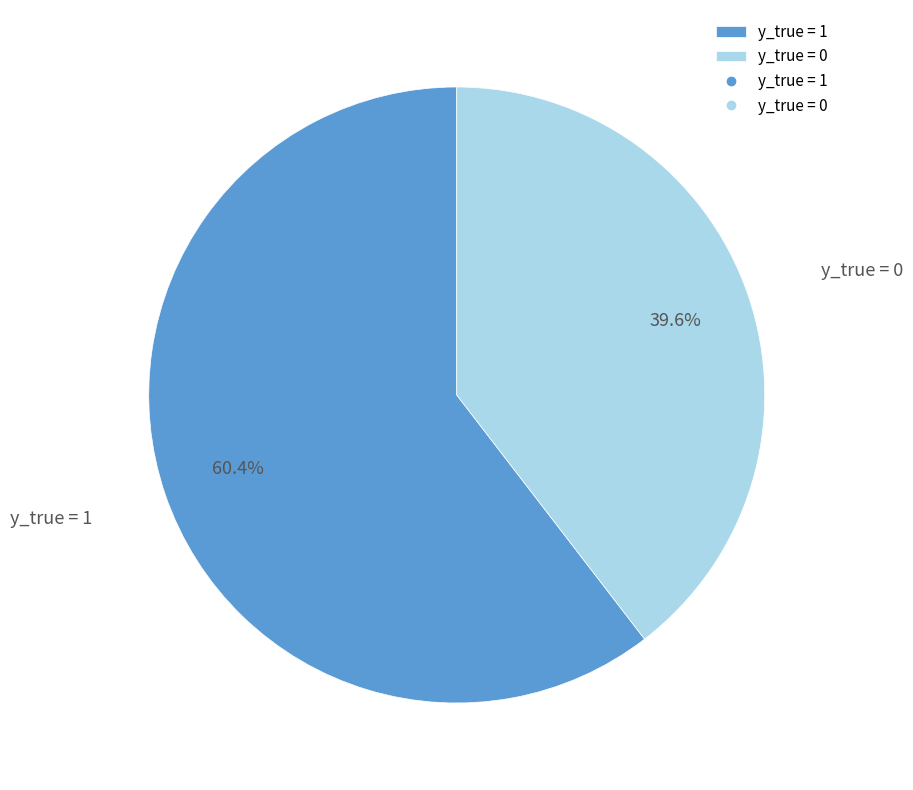

To the nearest percent, what portion does y_true = 0 represent?

40%